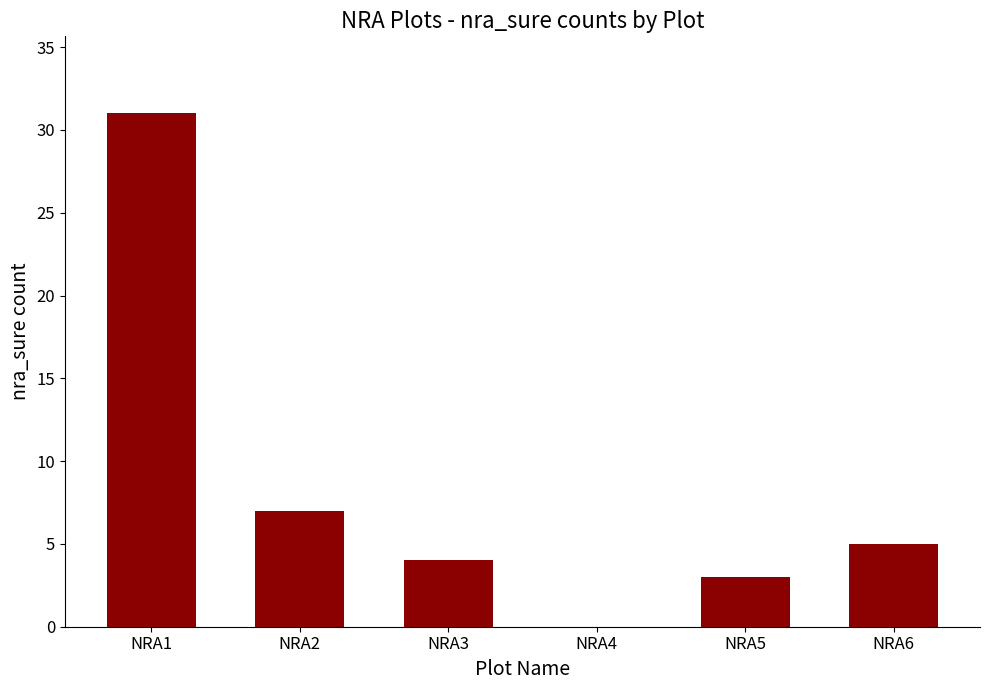

Which category has the highest value across all series?

NRA1